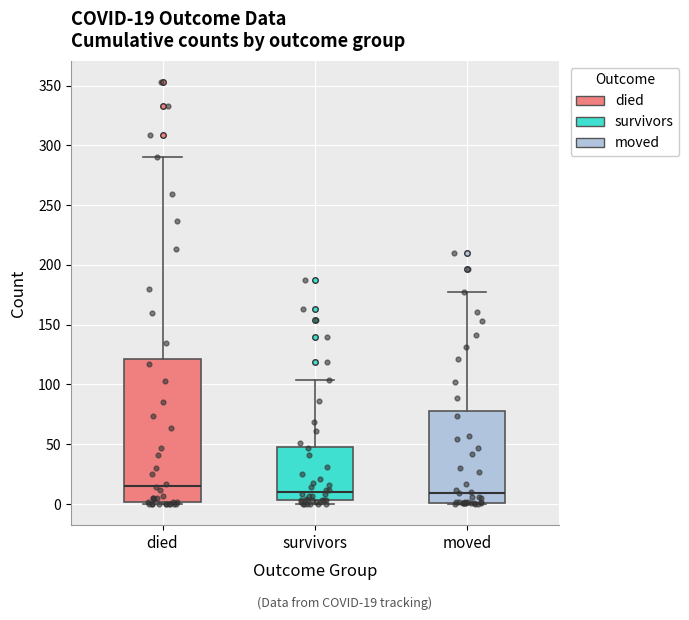

Which box has the highest median line?

died